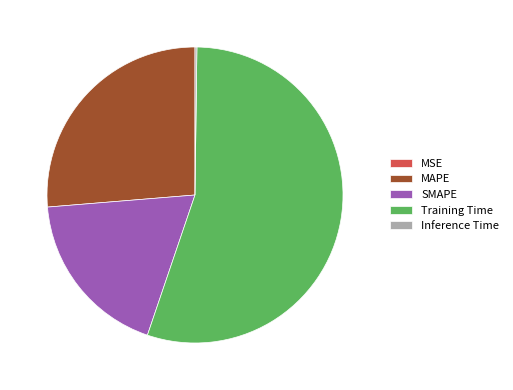

What is the largest slice in the pie chart?

Training Time